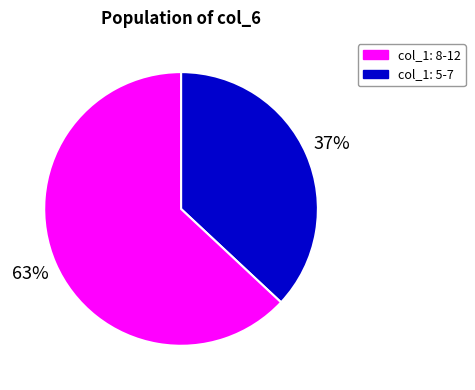

To the nearest percent, what is the average slice percentage?

50%